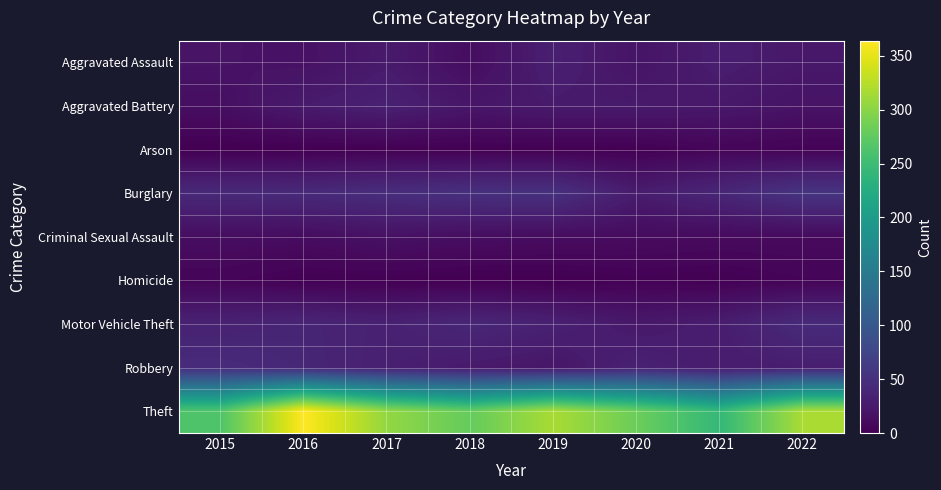

How many categories are shown in the chart?

8